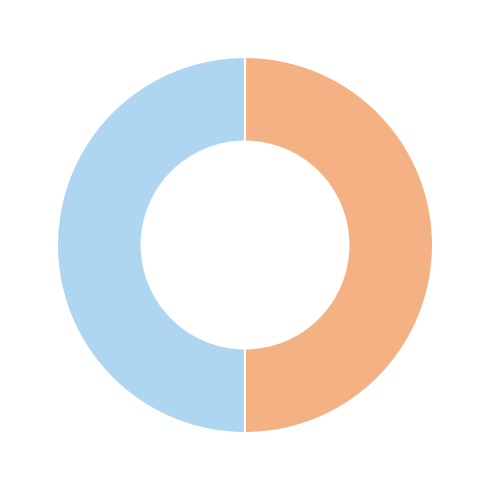

How many slices are in this pie chart?

2